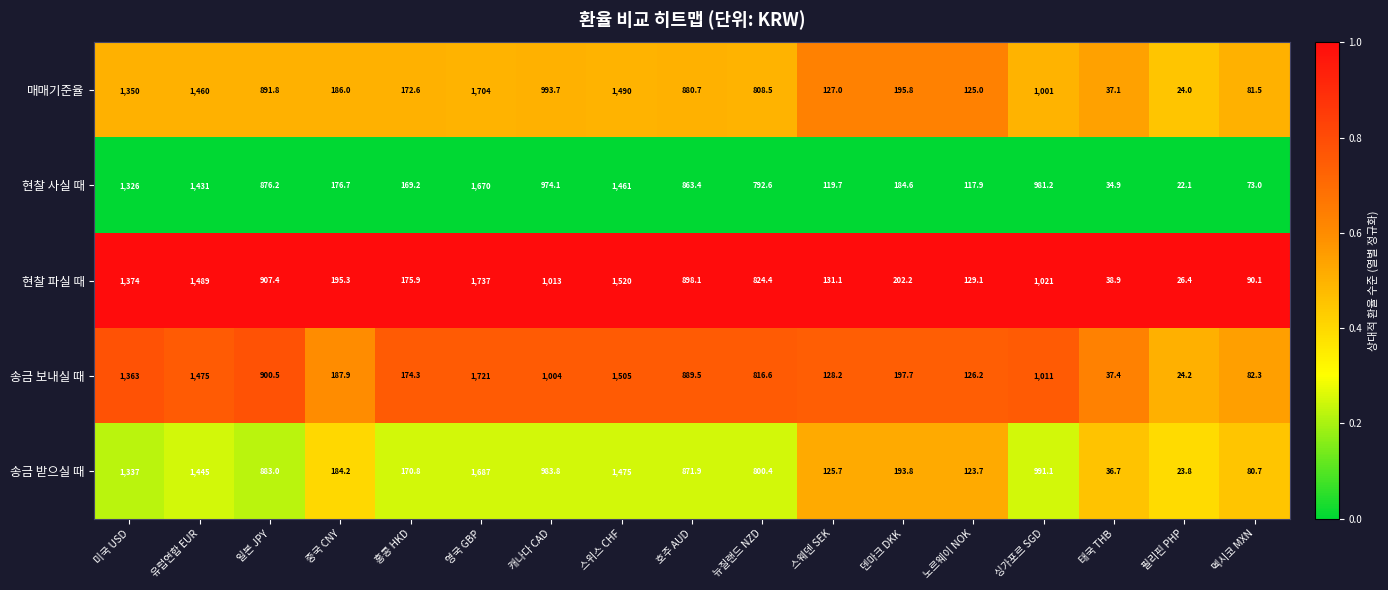

At which label is 매매기준율 closest to 864?

호주 AUD